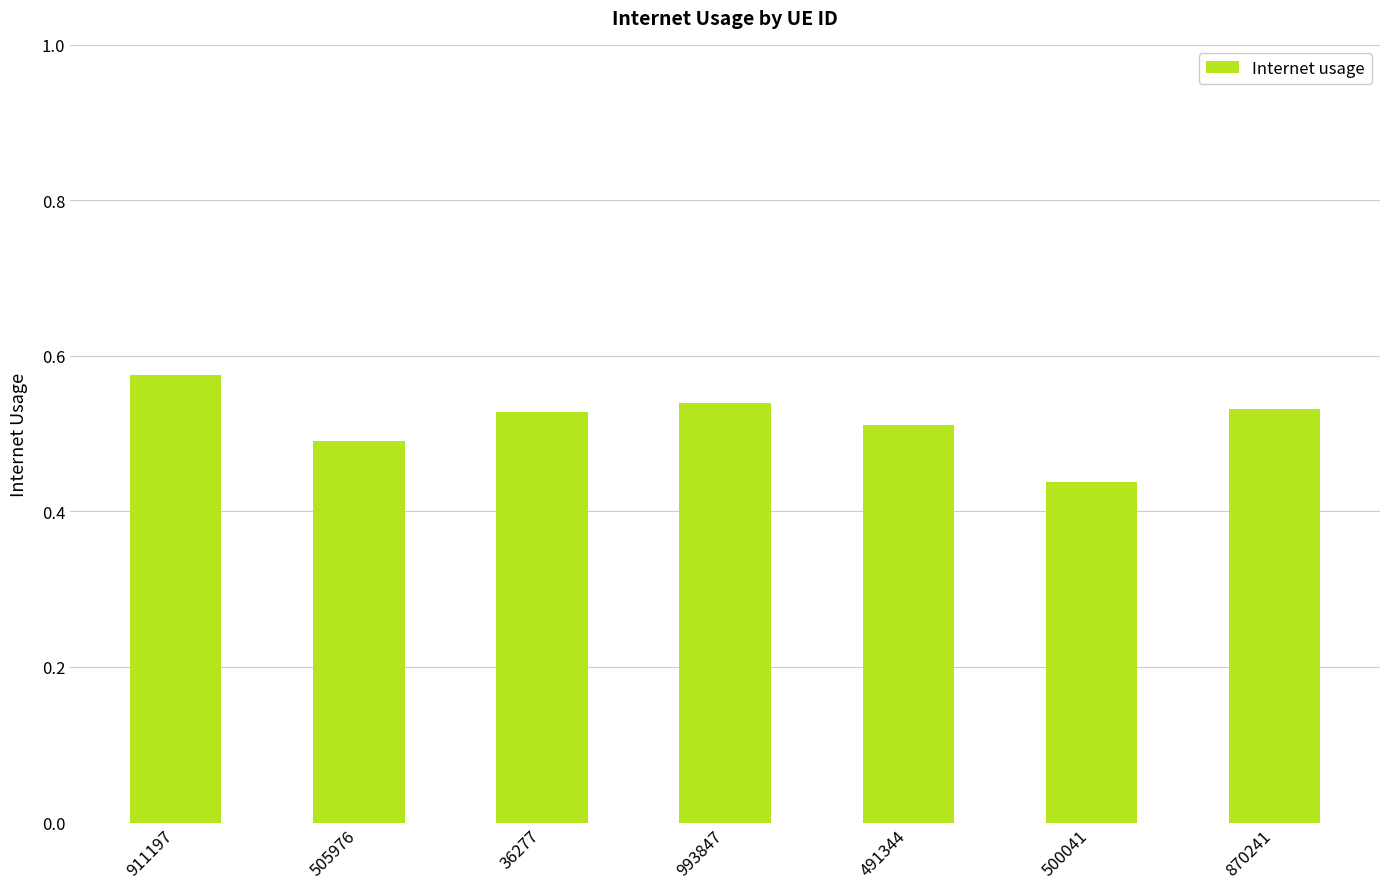

At which label is the value closest to 0?

500041